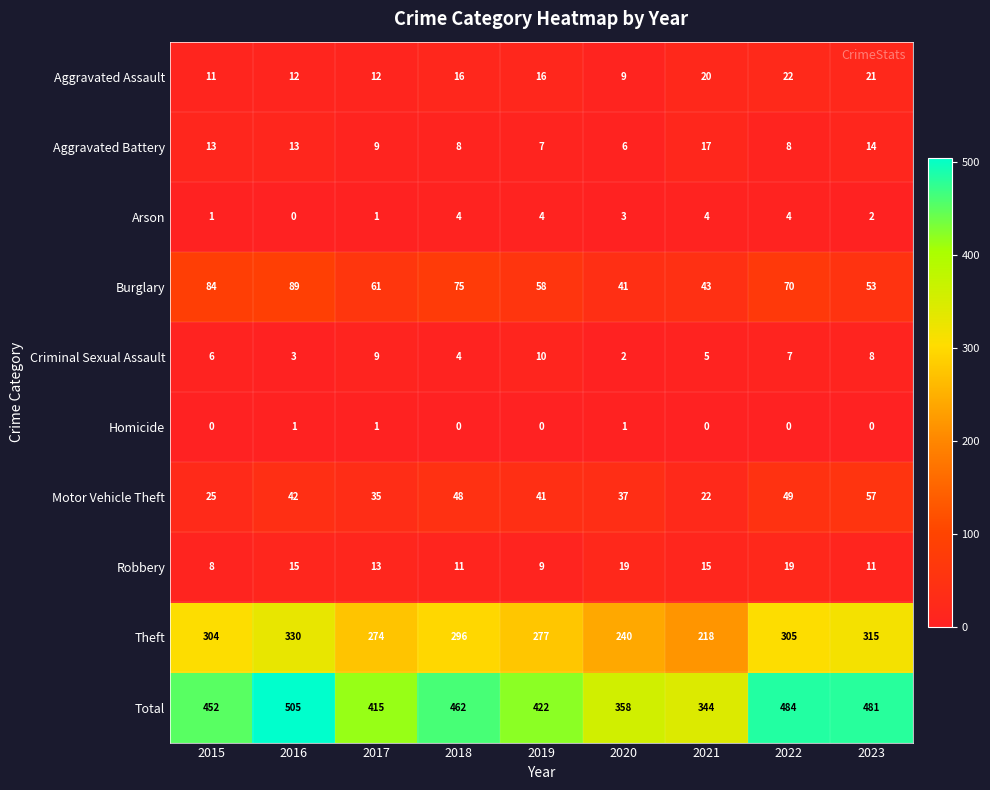

What is the spread (max minus min) of values at 2020?

357